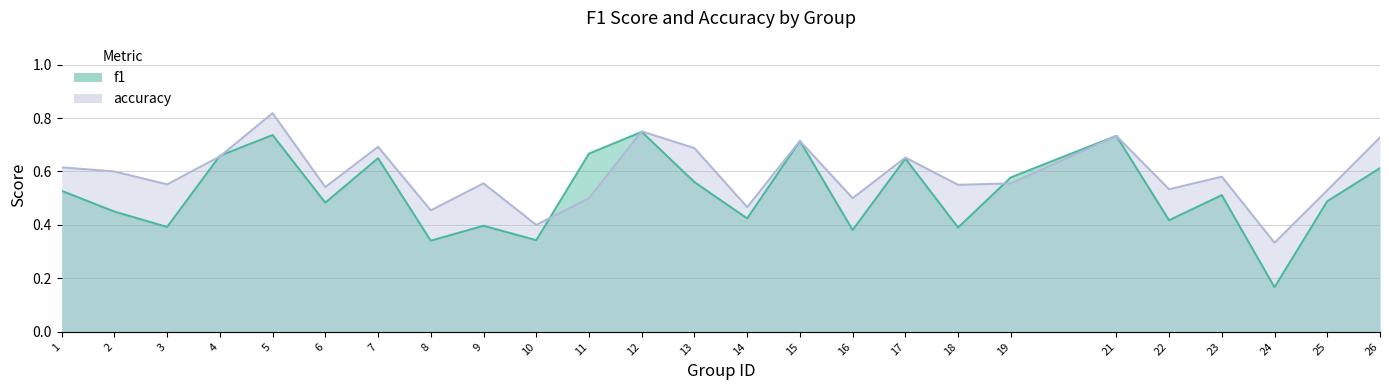

Which series has the largest range (max minus min)?

f1